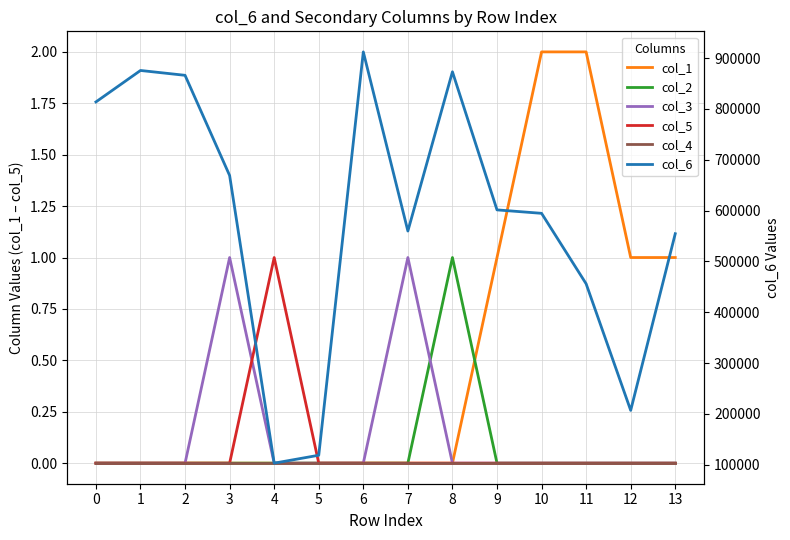

What are all the series names shown in the legend?

col_1, col_2, col_3, col_5, col_4, col_6